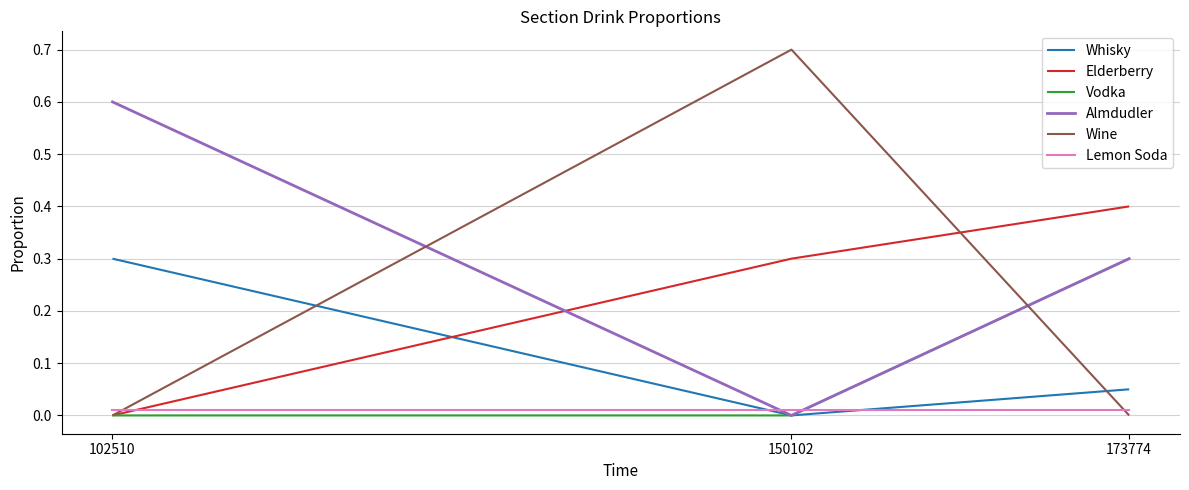

How many series are shown in this chart?

6